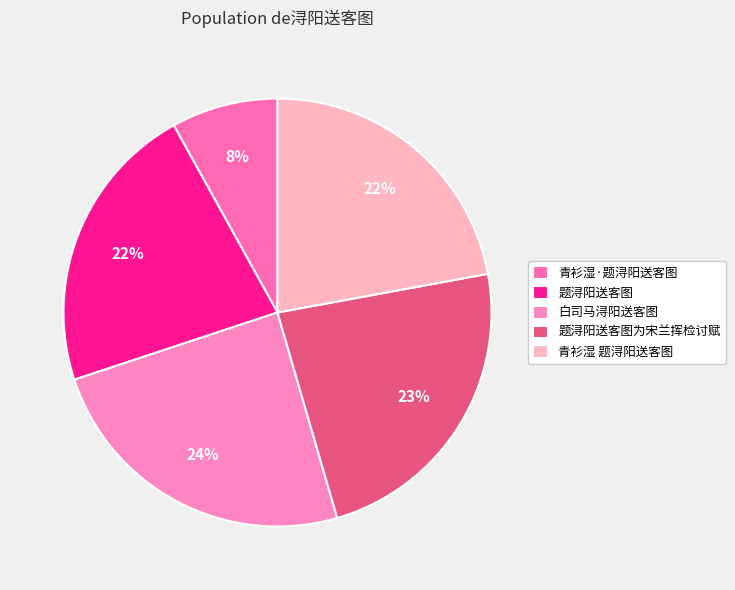

To the nearest percent, what percentage of the pie is 题浔阳送客图?

22%